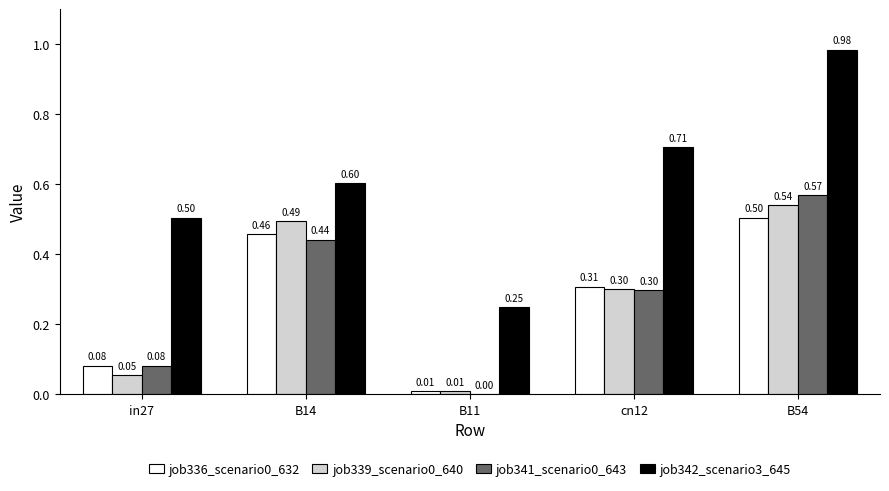

What is the sum of all job339_scenario0_640 values?

1.4